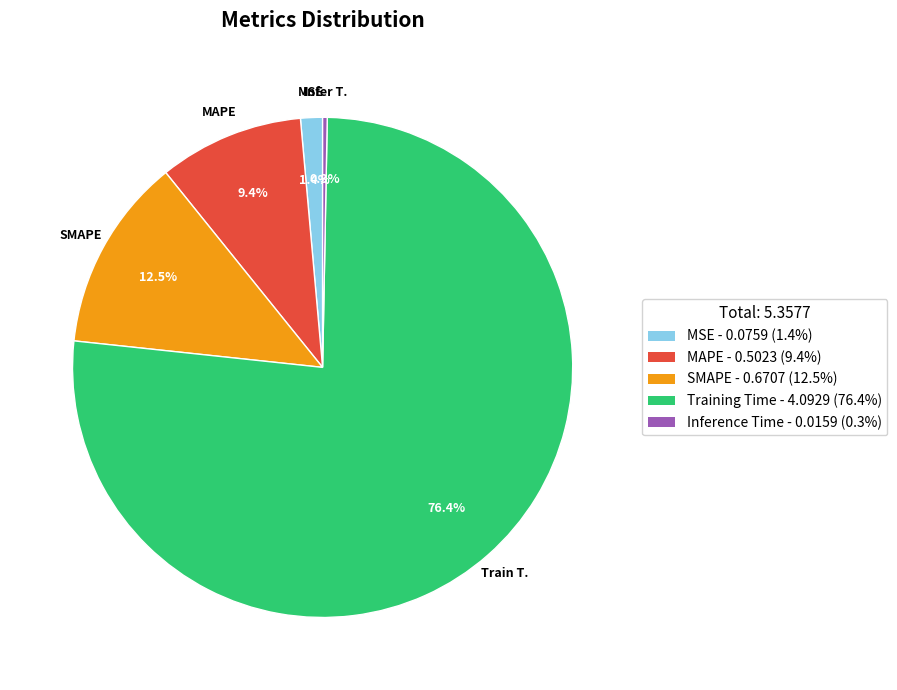

Is there any slice that represents more than half of the pie?

Yes